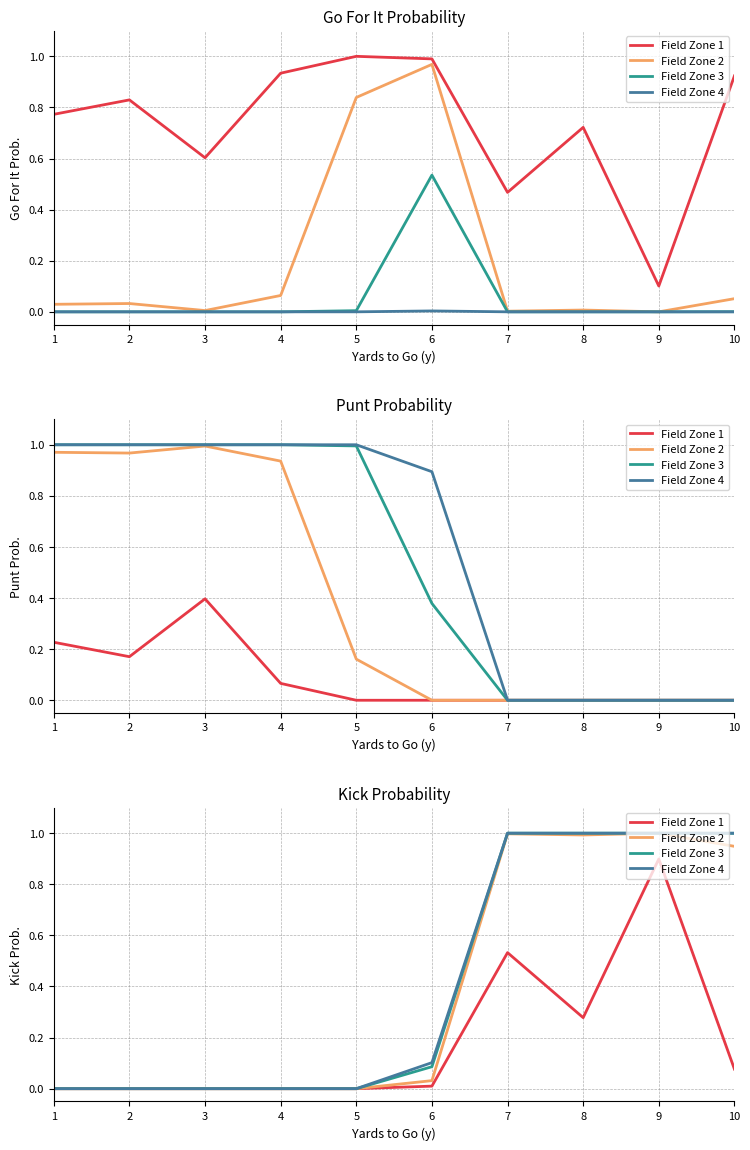

True or false: Field Zone 4 and Field Zone 2 cross at least once.

False